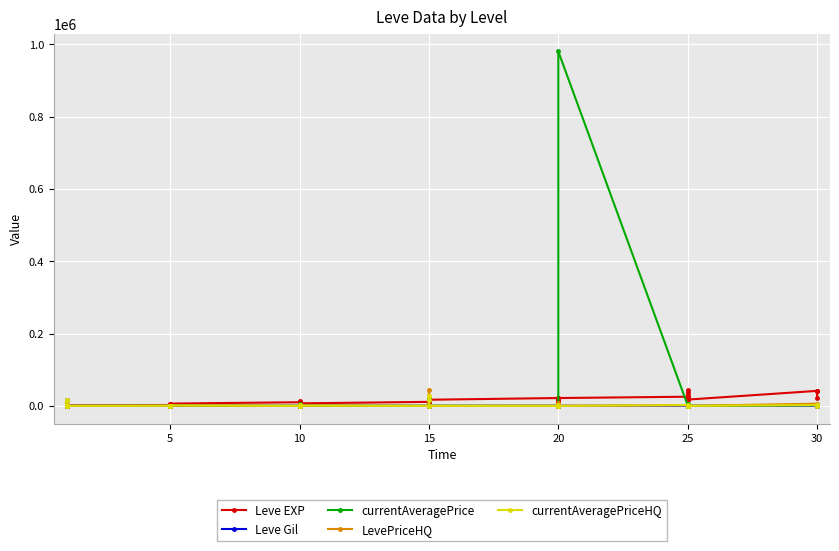

The value of currentAveragePrice at 15 is 378.6. True or false?

True